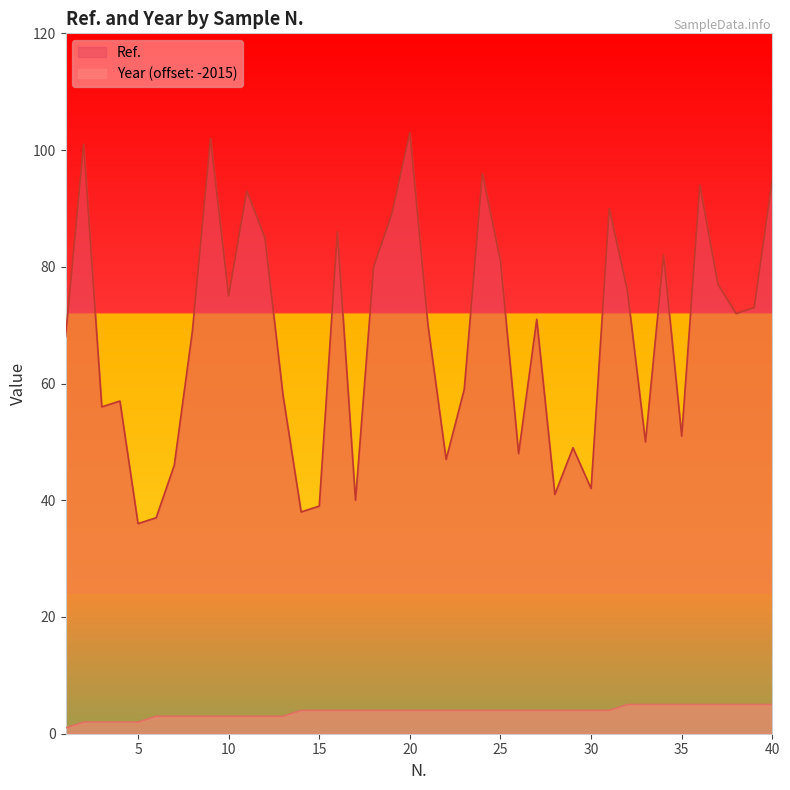

True or false: Year and Ref. intersect in this chart.

False